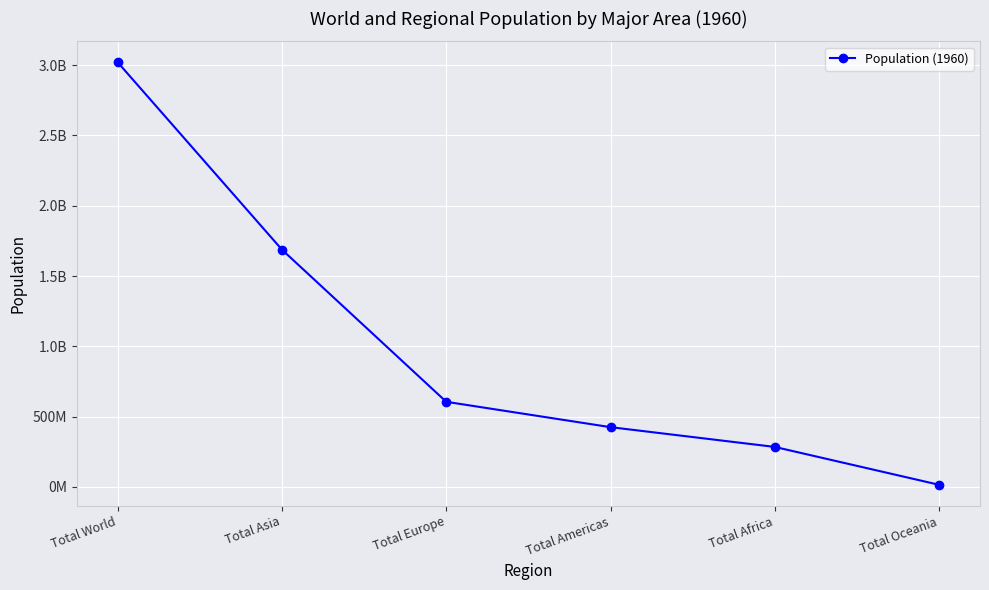

Is this an area chart (filled region under the line)?

No